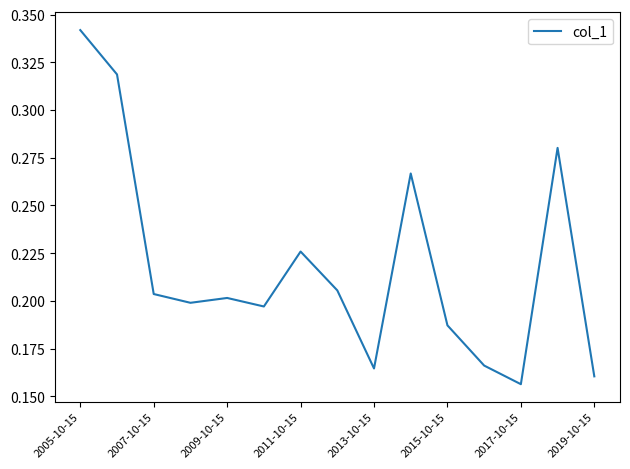

How many lines are shown in the chart?

1